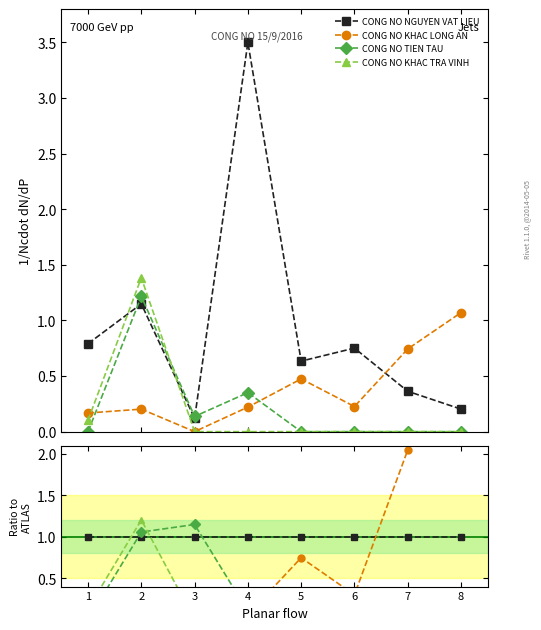

List the labels in order of CONG NO KHAC TRA VINH value, largest first.

2, 1, 3, 4, 5, 6, 7, 8